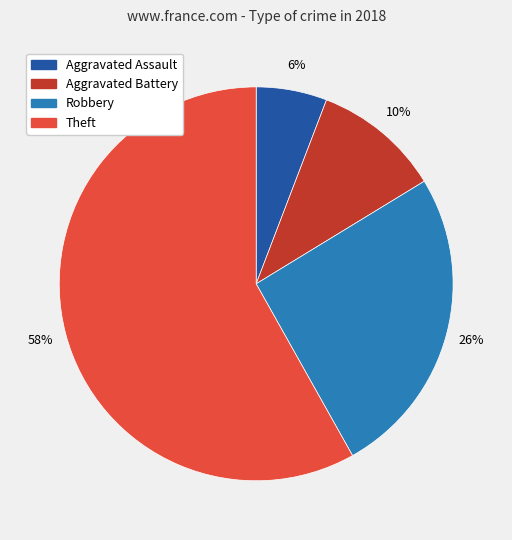

Rank the categories by value from lowest to highest.

Aggravated Assault, Aggravated Battery, Robbery, Theft